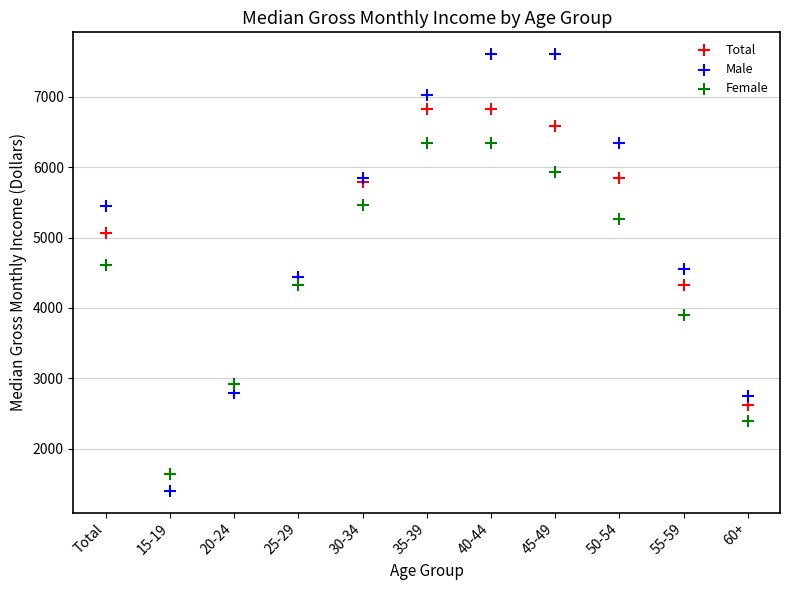

What are all the series names shown in the legend?

Total, Male, Female